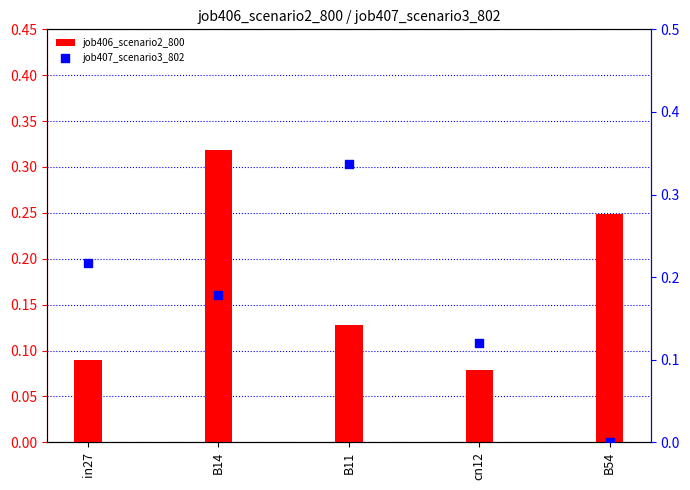

Which series has the largest Y range (max minus min)?

job407_scenario3_802